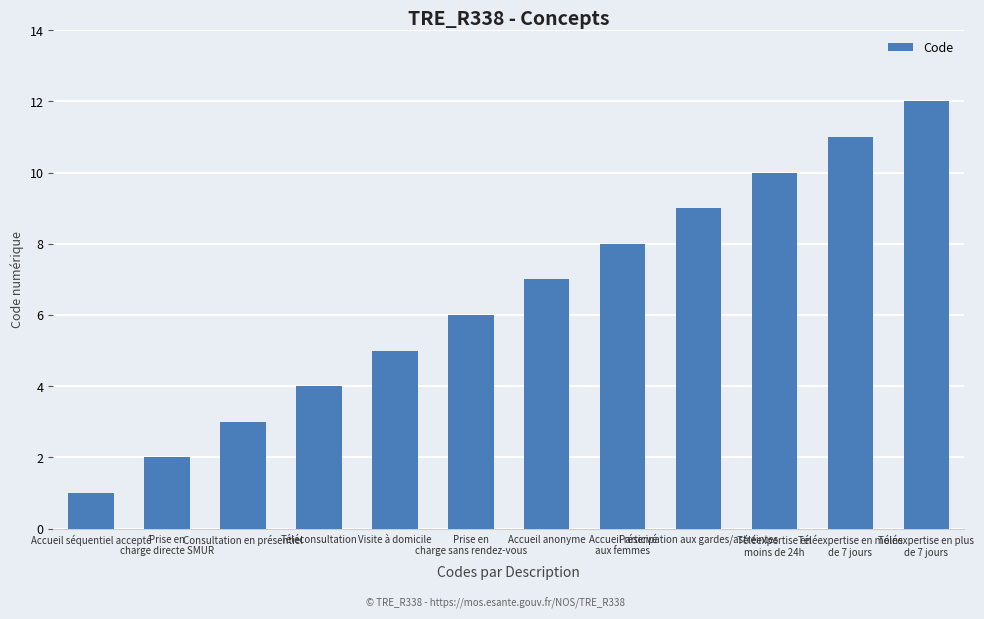

At which category does the chart reach its peak across all series?

Téléexpertise en plus
de 7 jours